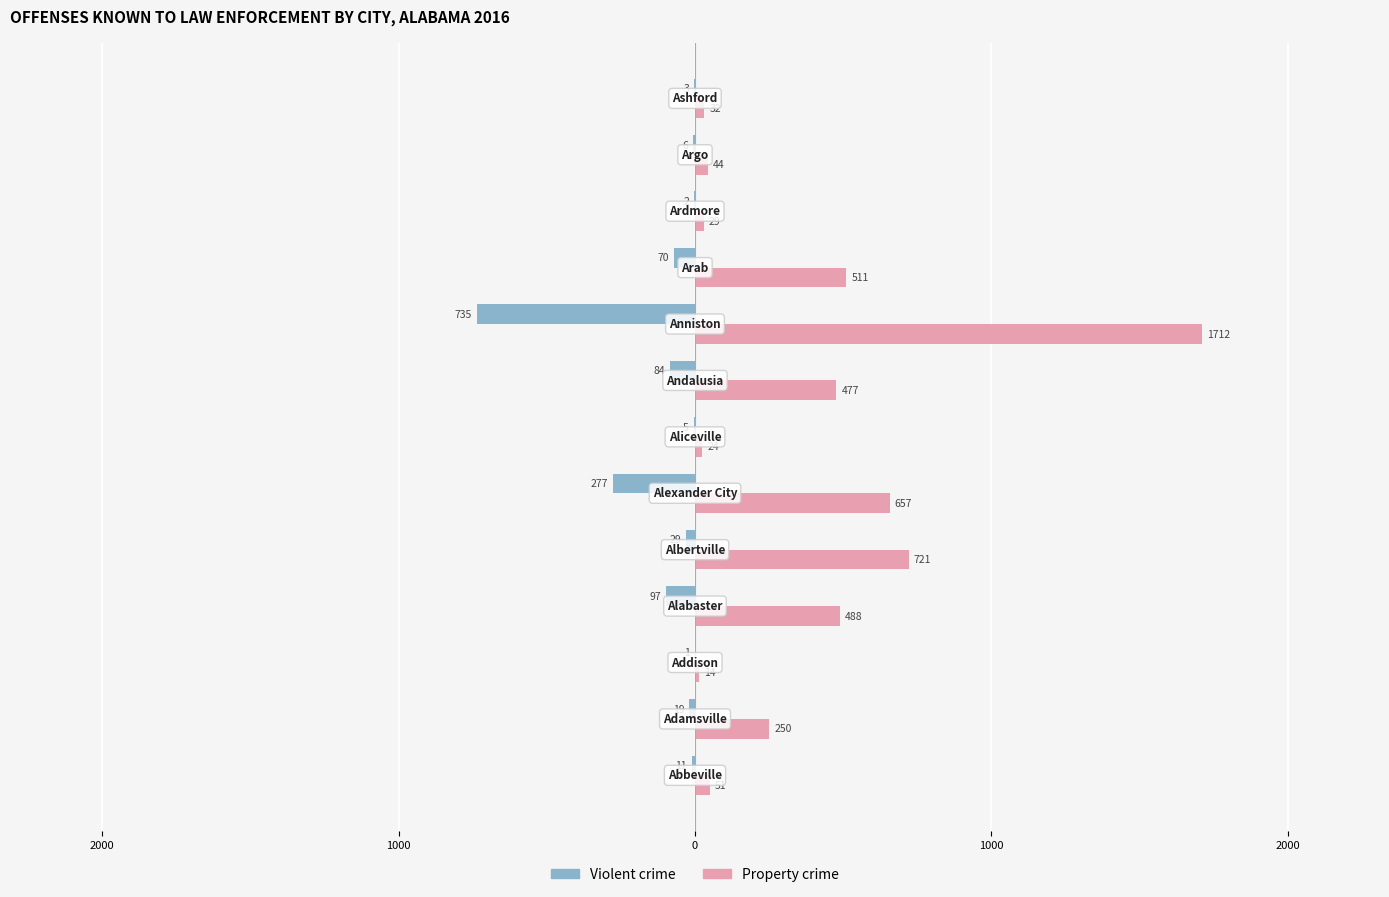

Reading left to right, transcribe all the data shown in this chart.

Violent crime: -11	-19	-1	-97	-29	-277	-5	-84	-735	-70	-2	-6	-3
Property crime: 51	250	14	488	721	657	24	477	1712	511	29	44	32